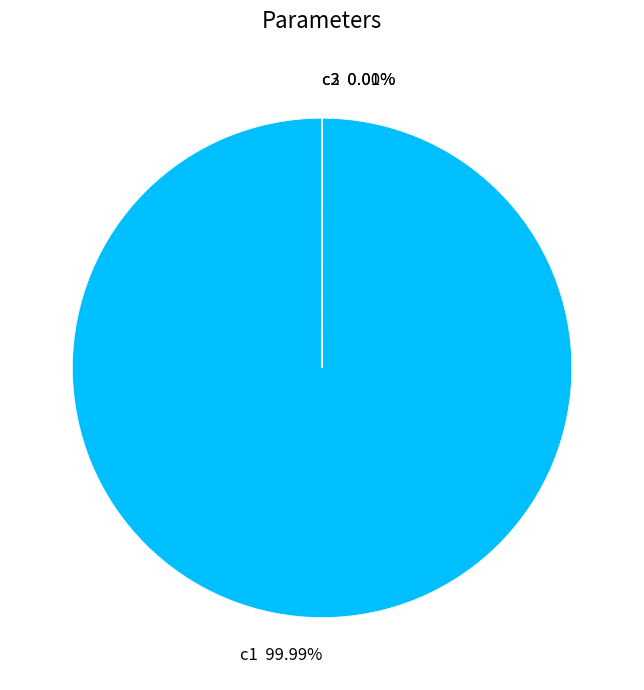

Do c1 and c2 together represent more than half of the pie?

Yes